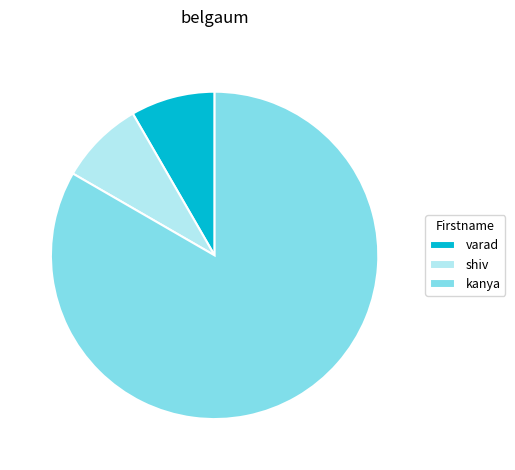

Is it true that shiv is 22% of the pie?

False